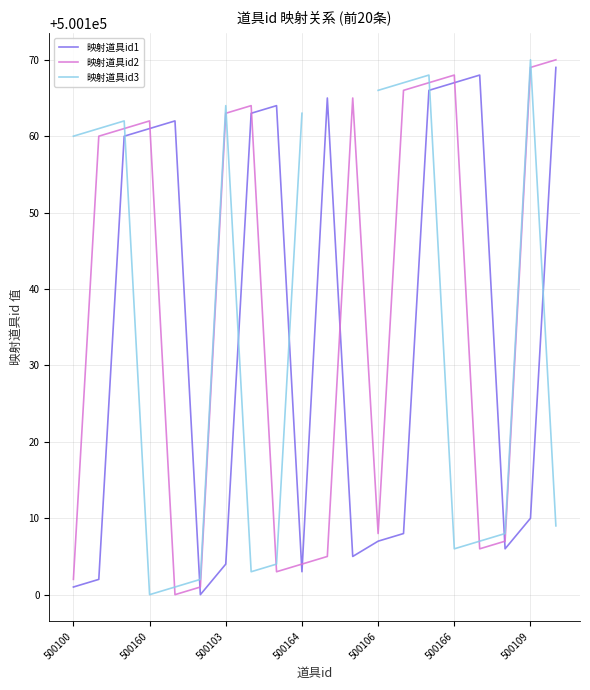

True or false: 映射道具id1 and 映射道具id2 cross at least once.

True